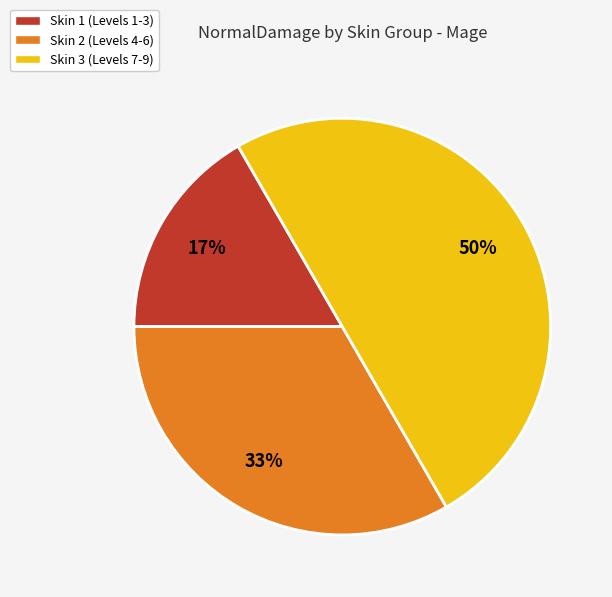

To the nearest percent, what is the average slice percentage?

33%